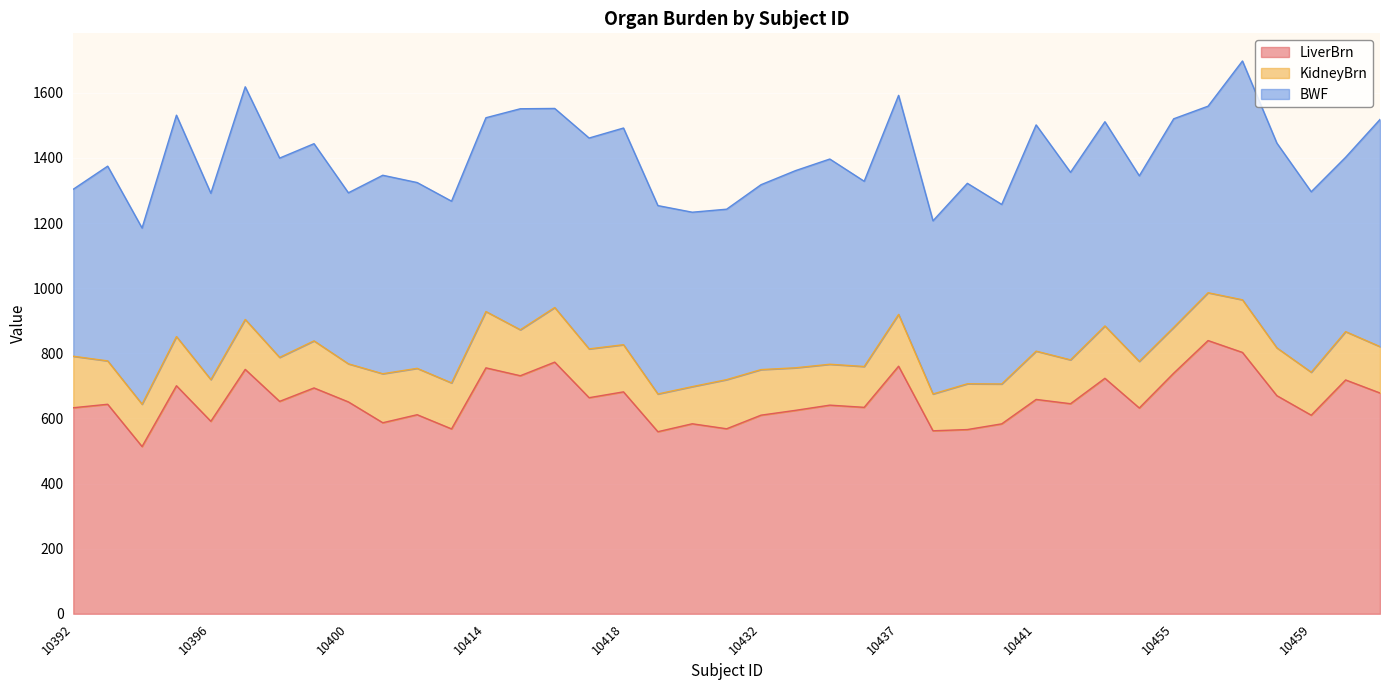

List the series in order of their peak value, lowest first.

KidneyBrn, BWF, LiverBrn